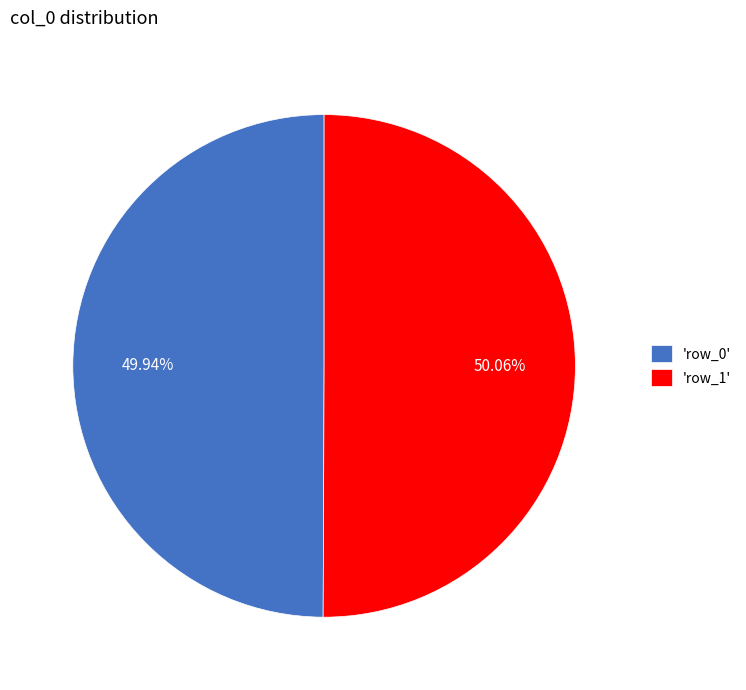

Combined, do 'row_1' and 'row_0' account for over 50%?

Yes